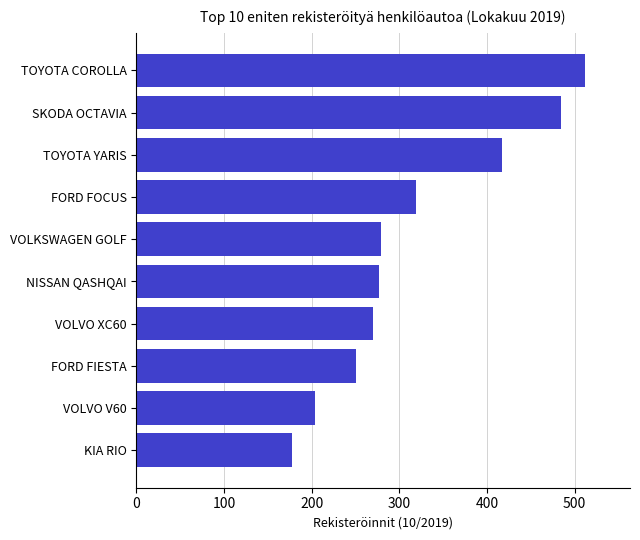

What is the change in value from VOLVO V60 to FORD FIESTA?

+47